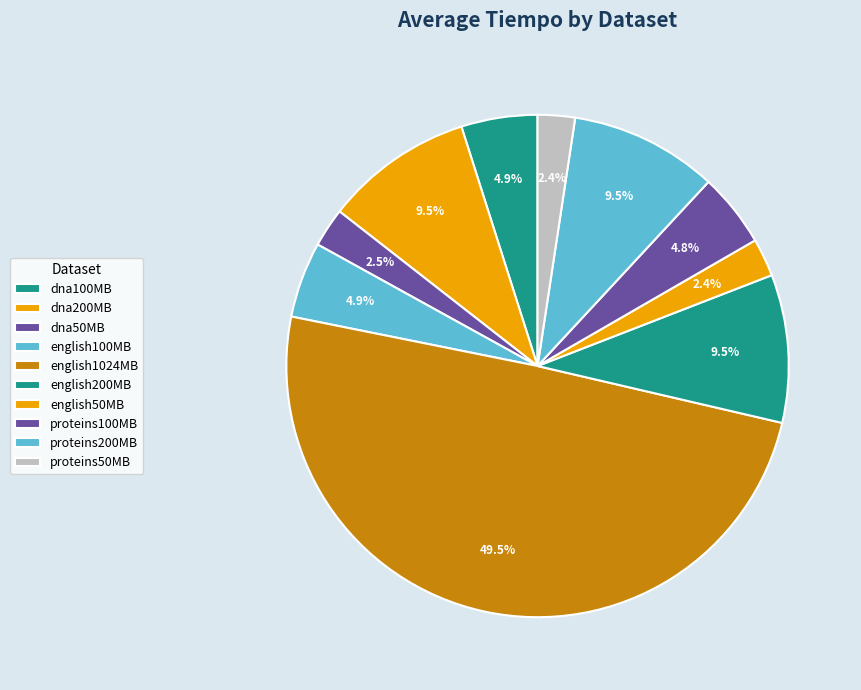

To the nearest percent, what is the combined percentage of english1024MB and dna50MB?

52%